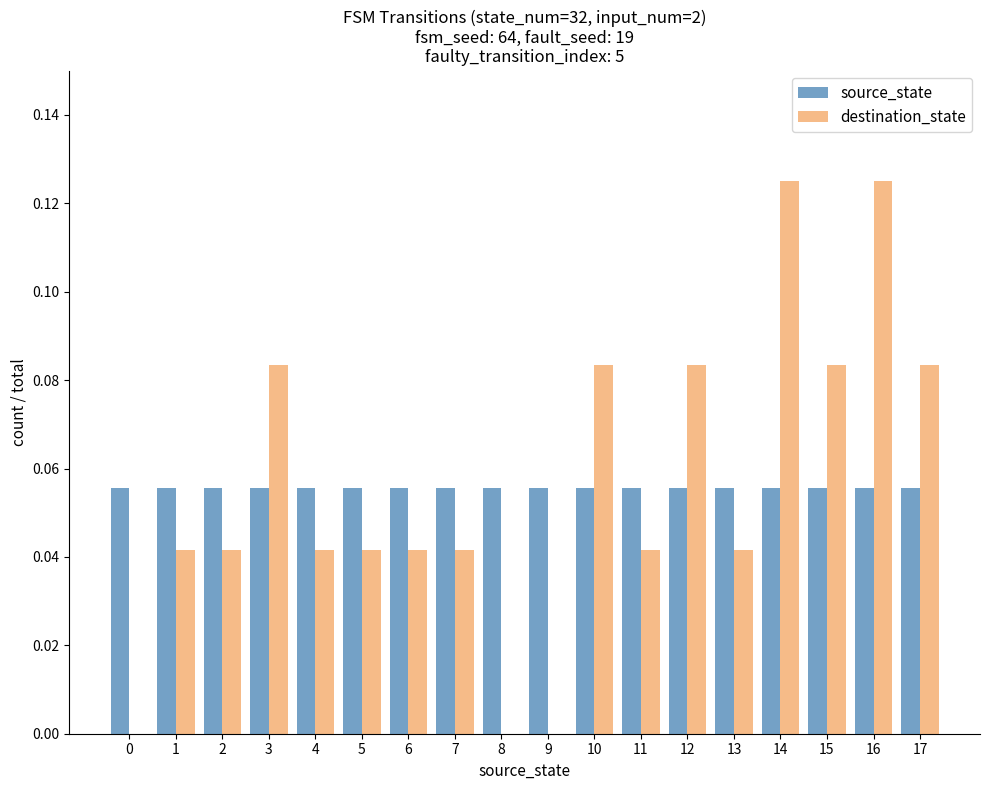

True or false: destination_state has a value of 0.0 at 9.

True